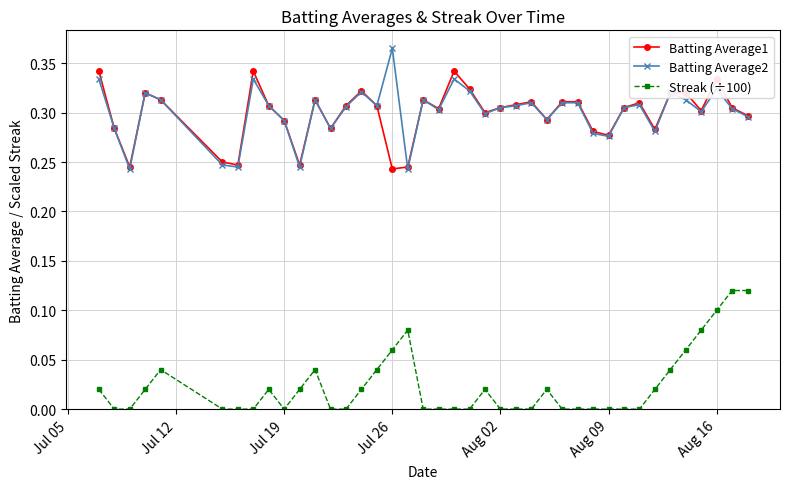

True or false: Batting Average1 and Streak (÷100) intersect in this chart.

False